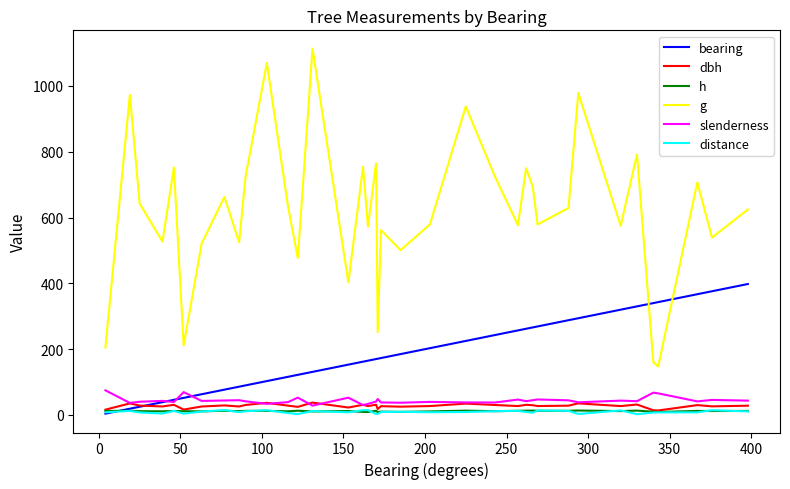

What is the minimum value for g?

147.4